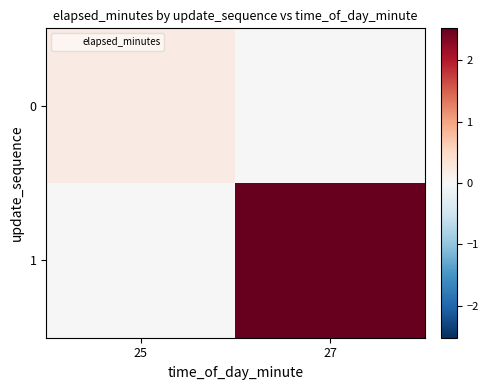

Which series has the largest total across all categories?

1